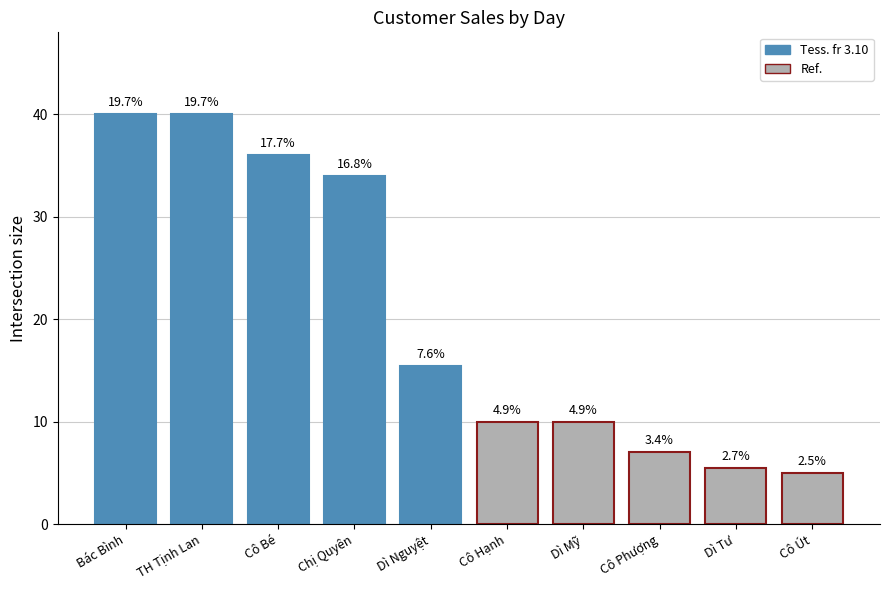

Does the chart contain any negative values?

No